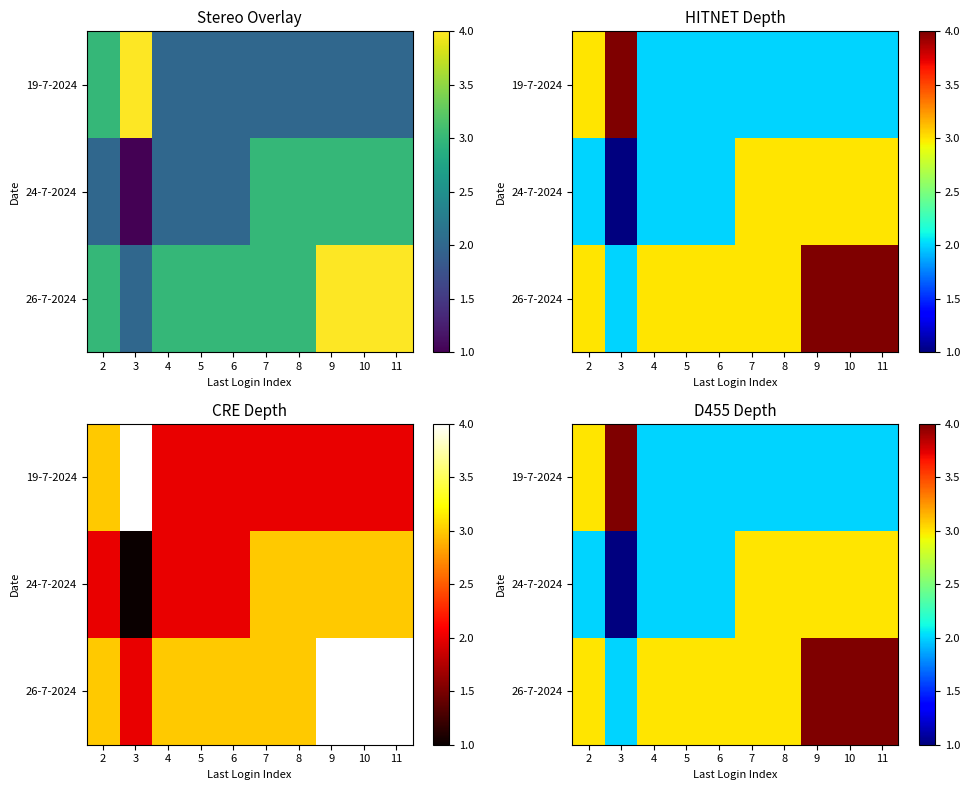

At how many categories does at least one series exceed 3?

4